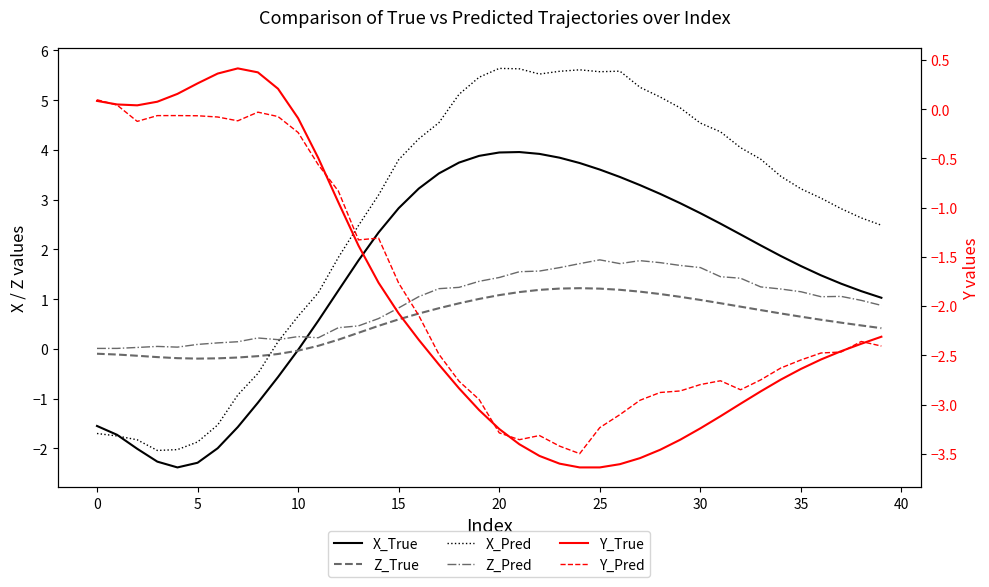

True or false: X_Pred has a value of -1.2 at 15.

False